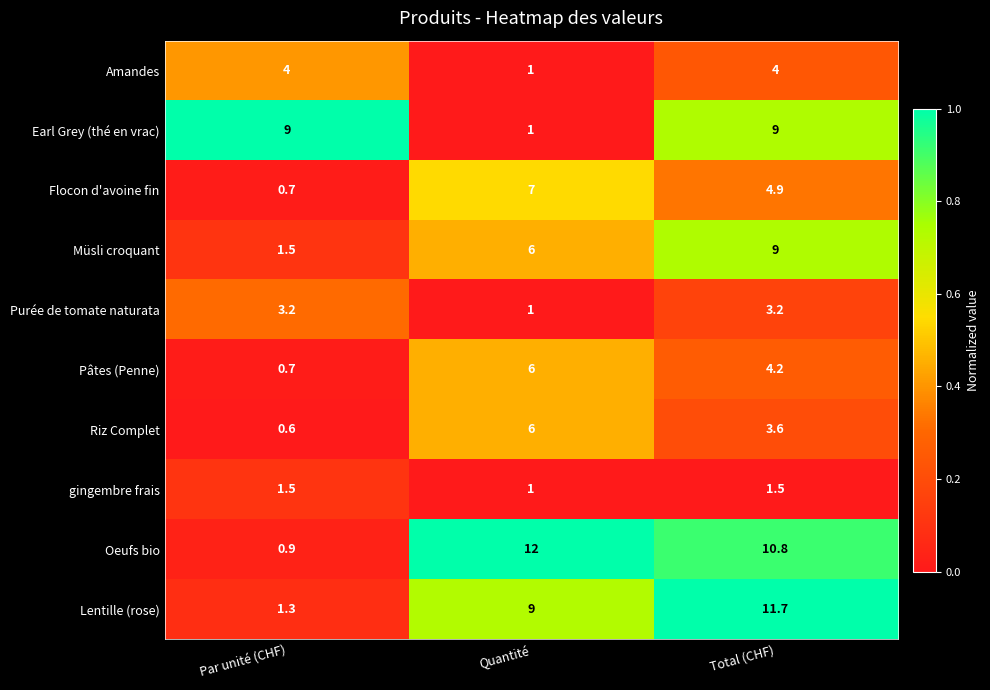

How many values in the Flocon d'avoine fin series exceed 4?

2